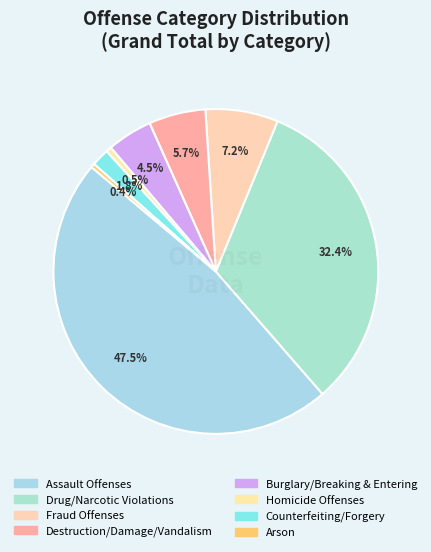

How many slices are in this pie chart?

8